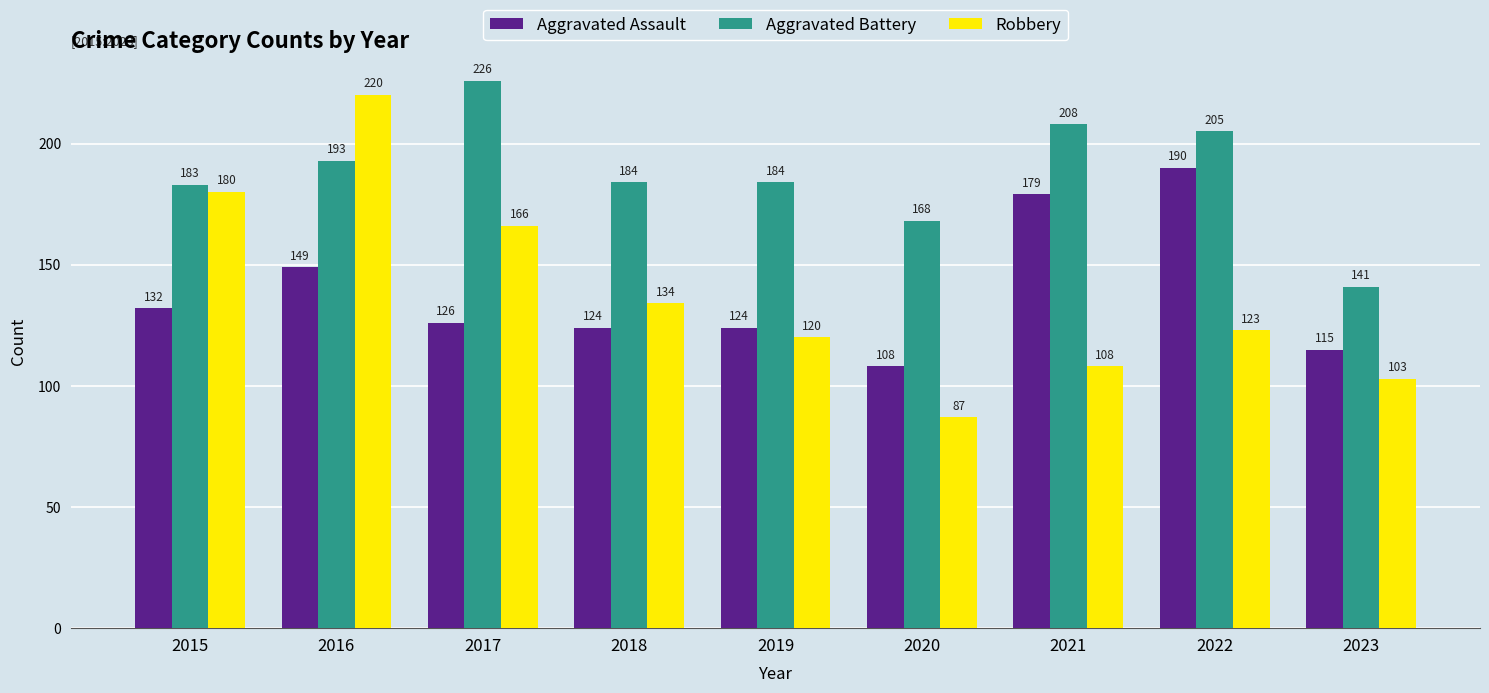

Which series has the largest total across all categories?

Aggravated Battery